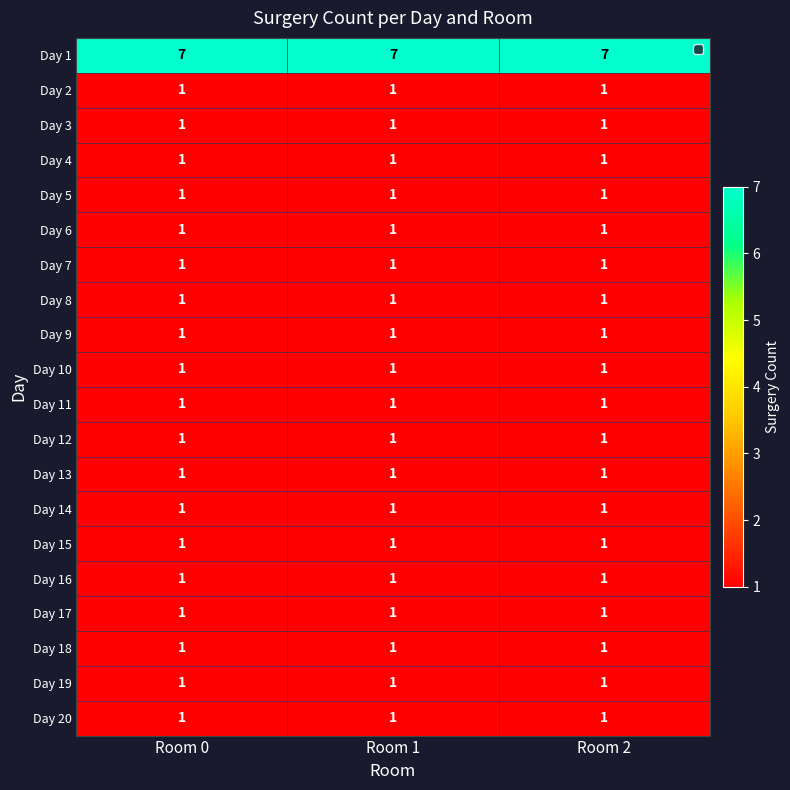

What is the sum of all Day 20 values?

3